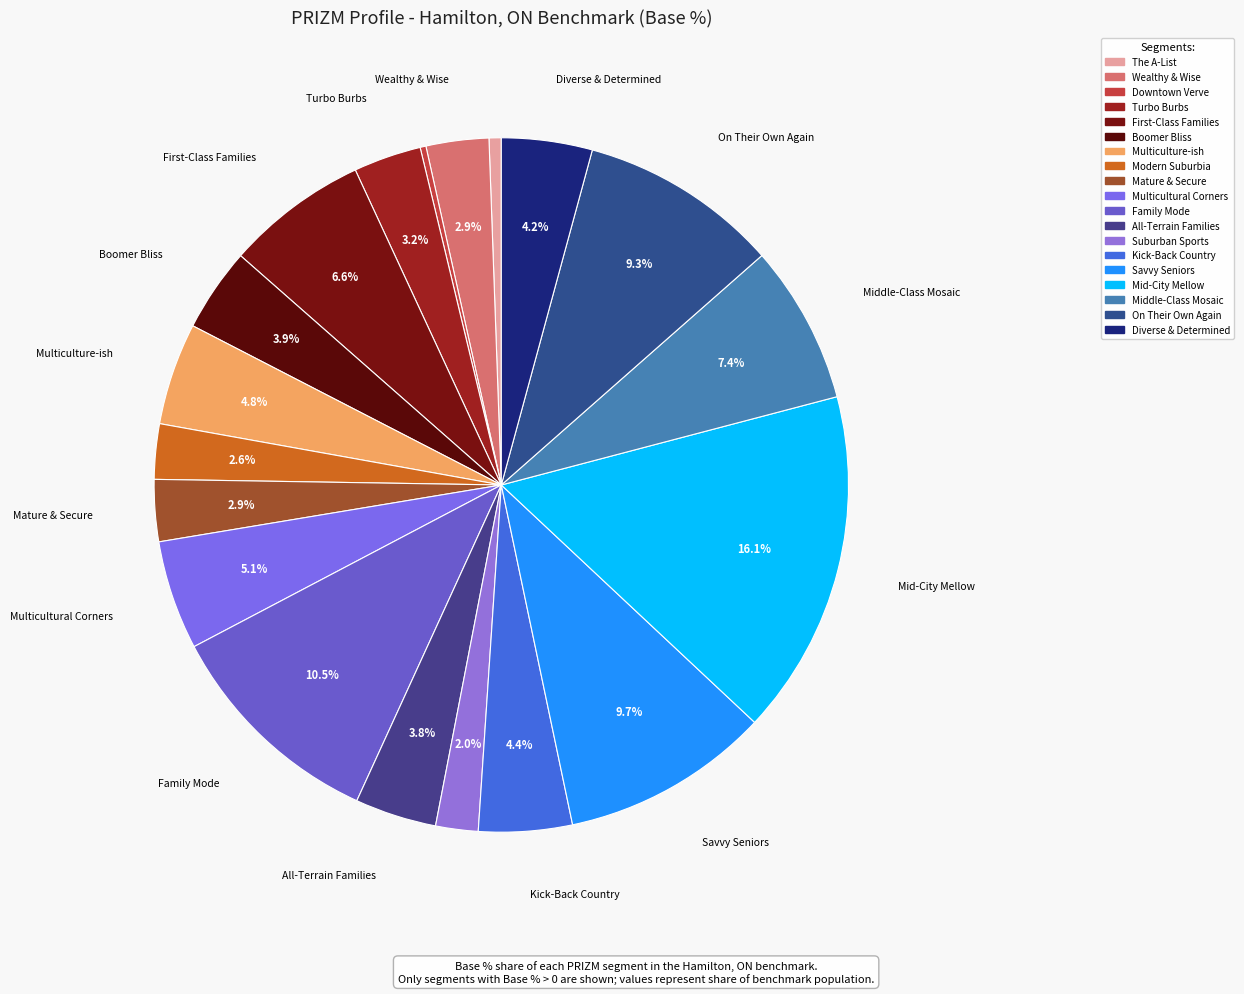

Is it true that Kick-Back Country is 14% of the pie?

False